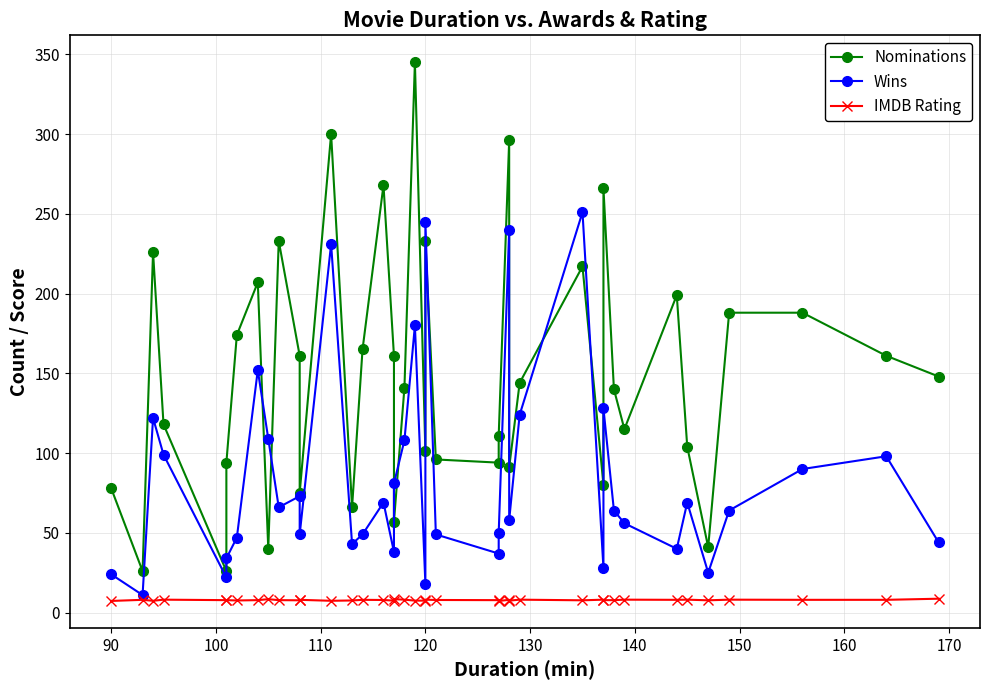

Reading left to right, list all the values displayed in this chart.

Nominations: 78.0	26.0	226.0	118.0	26.0	94.0	174.0	207.0	40.0	233.0	161.0	75.0	300.0	66.0	165.0	268.0	161.0	57.0	141.0	345.0	101.0	233.0	96.0	94.0	111.0	296.0	91.0	144.0	217.0	80.0	266.0	140.0	115.0	199.0	104.0	41.0	188.0	188.0	161.0	148.0
Wins: 24.0	11.0	122.0	99.0	22.0	34.0	47.0	152.0	109.0	66.0	73.0	49.0	231.0	43.0	49.0	69.0	38.0	81.0	108.0	180.0	18.0	245.0	49.0	37.0	50.0	240.0	58.0	124.0	251.0	28.0	128.0	64.0	56.0	40.0	69.0	25.0	64.0	90.0	98.0	44.0
IMDB Rating: 7.3	8.0	7.4	8.1	7.8	7.8	7.6	7.8	8.4	7.8	7.7	8.0	7.4	7.6	8.0	7.9	7.5	8.4	8.1	7.5	7.5	8.1	7.9	7.8	7.3	8.0	7.5	8.1	7.7	8.1	7.8	7.8	8.1	8.0	8.1	7.7	8.1	8.0	8.0	8.7